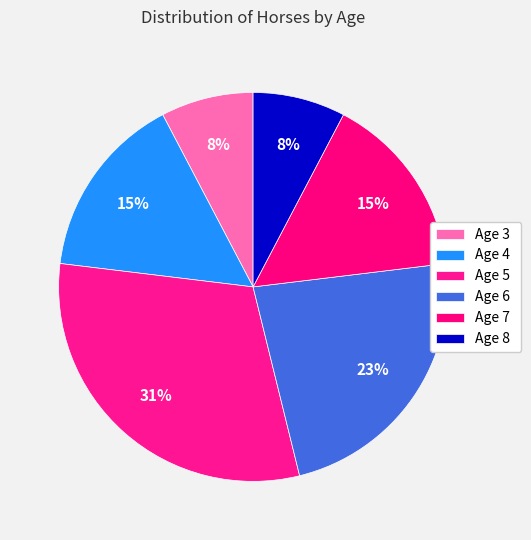

Rank the categories by value from highest to lowest.

Age 5, Age 6, Age 4, Age 7, Age 3, Age 8